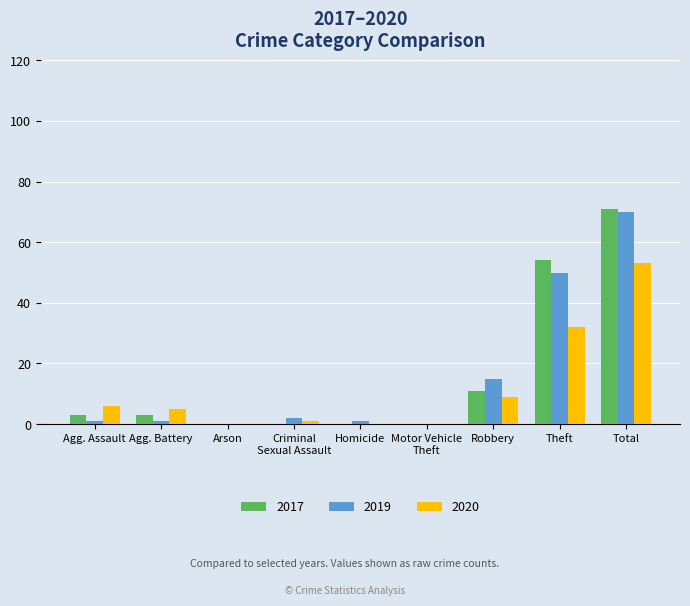

What is the sum of all 2020 values?

106